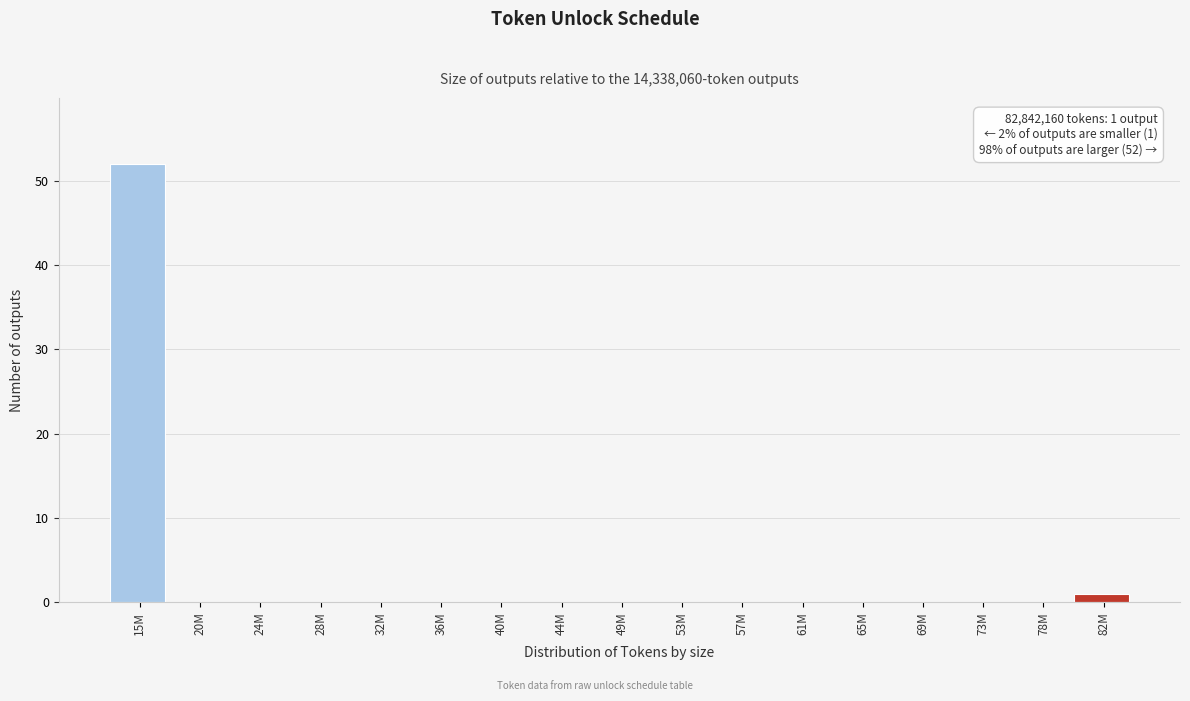

Reading left to right, what are all the values shown in this chart?

15M=52	20M=0	24M=0	28M=0	32M=0	36M=0	40M=0	44M=0	49M=0	53M=0	57M=0	61M=0	65M=0	69M=0	73M=0	78M=0	82M=1